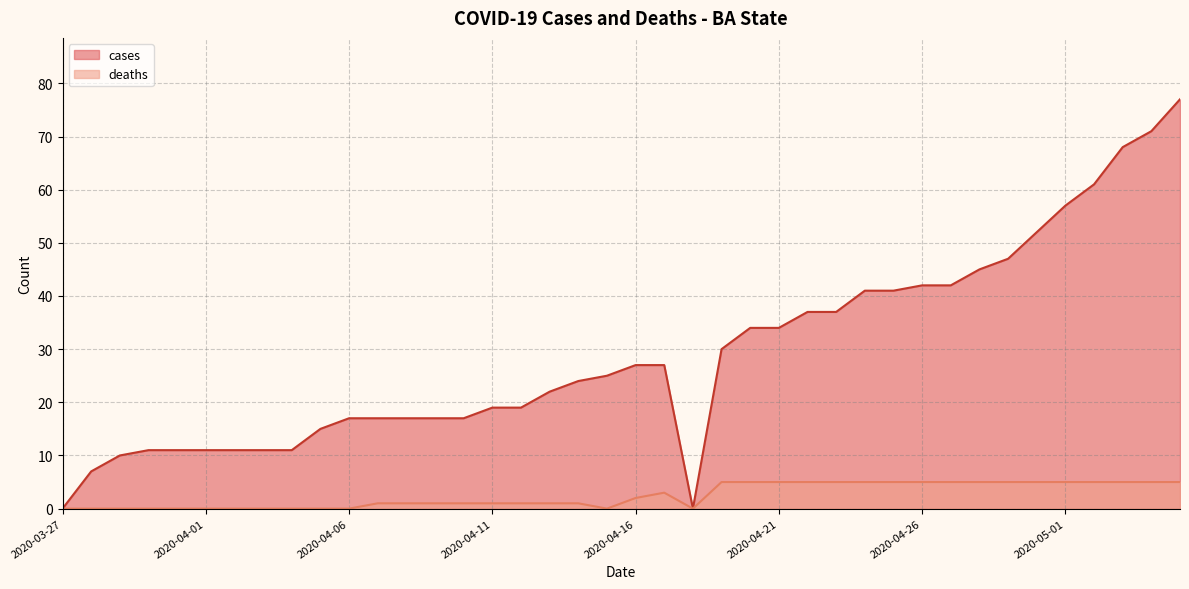

How many distinct data groups are displayed?

2